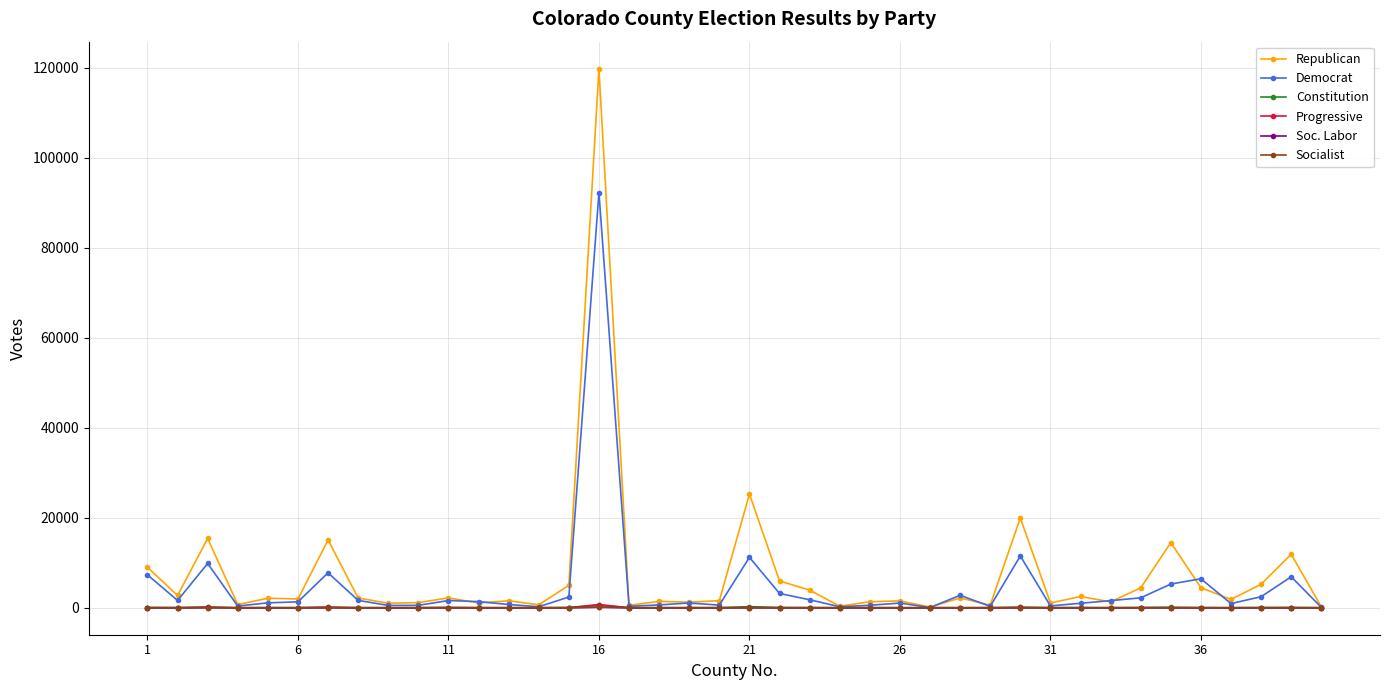

How many lines are shown in the chart?

6